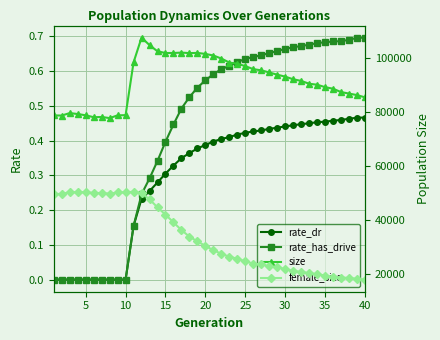

True or false: rate_has_drive and female_size cross at least once.

False